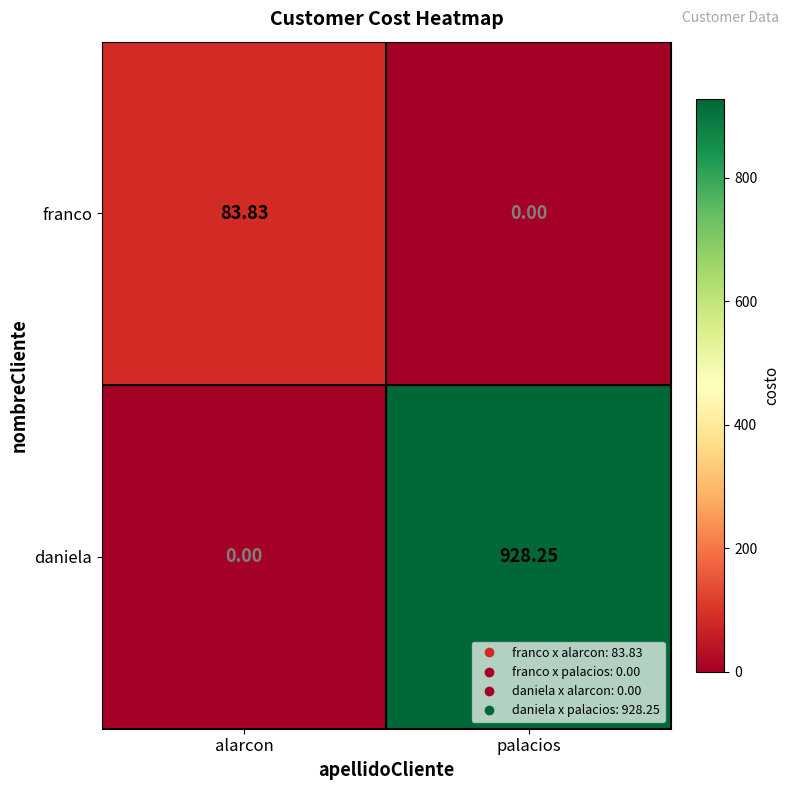

At which category is the sum across all series the highest?

palacios